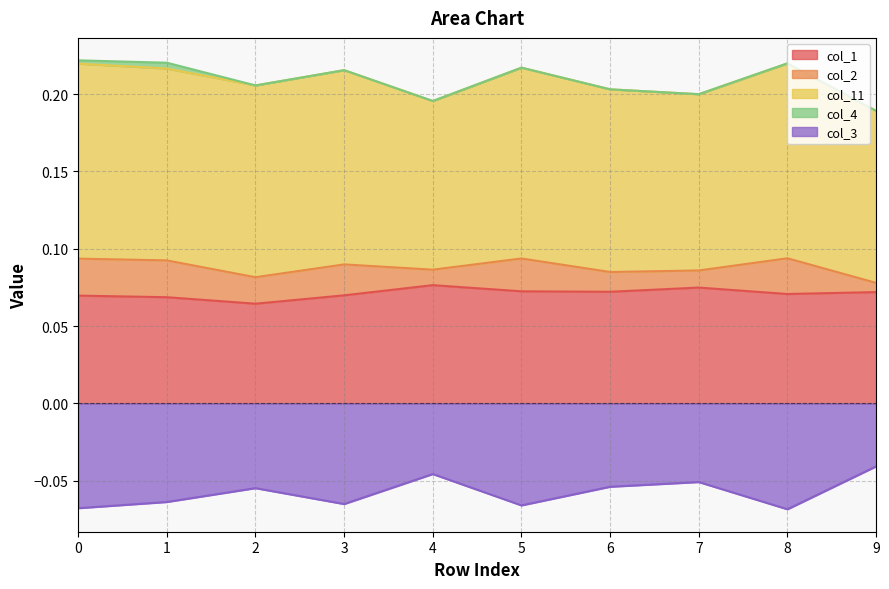

Is the value of col_3 at 1 greater than the value of col_1 at 8?

No